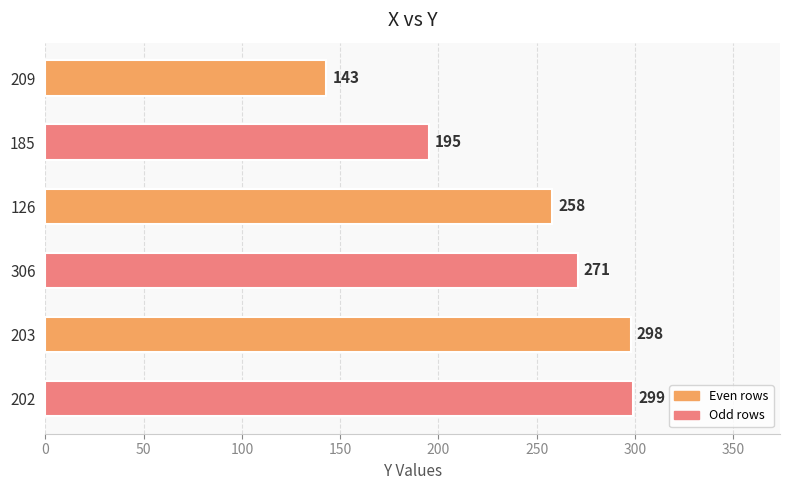

Reading top to bottom, transcribe all the data shown in this chart.

143	195	258	271	298	299